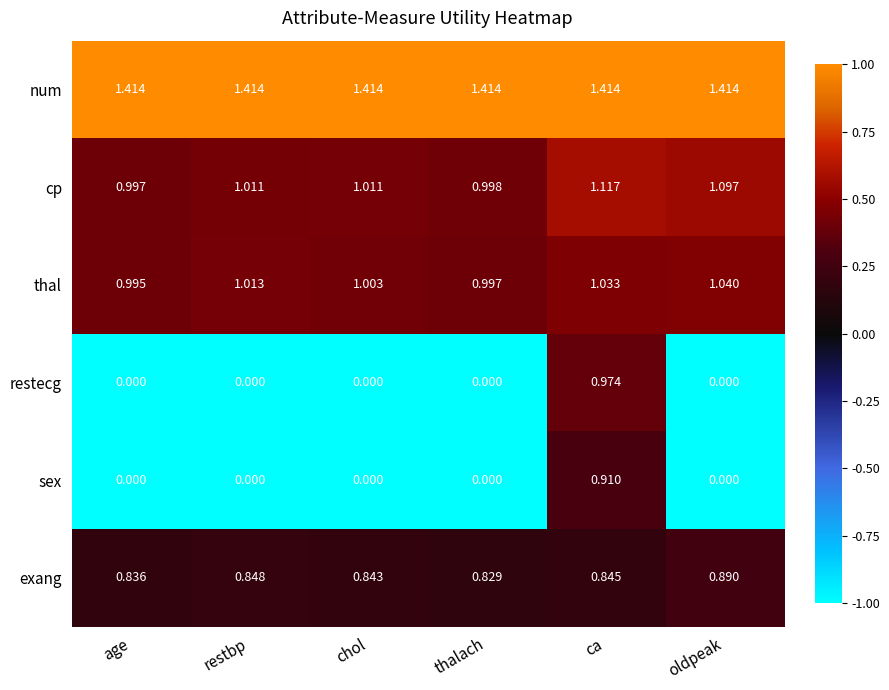

At which label does cp reach its minimum?

age